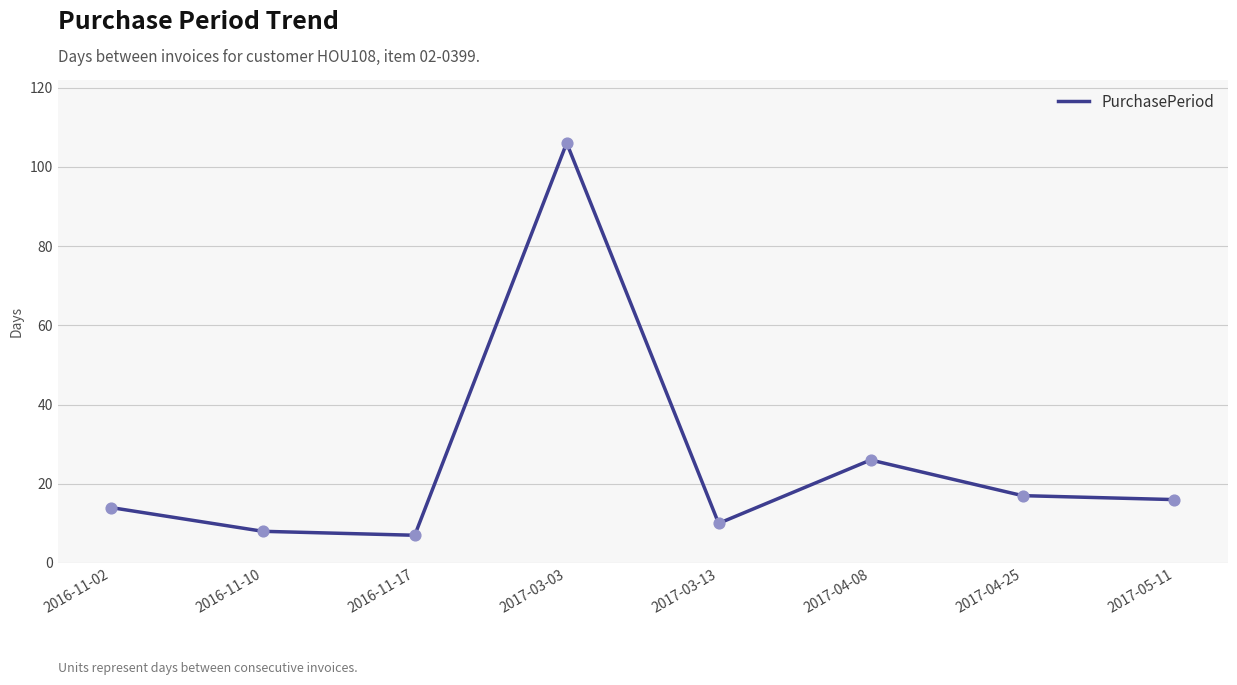

What is the ratio of the value at 2016-11-17 to the value at 2017-03-13?

0.7